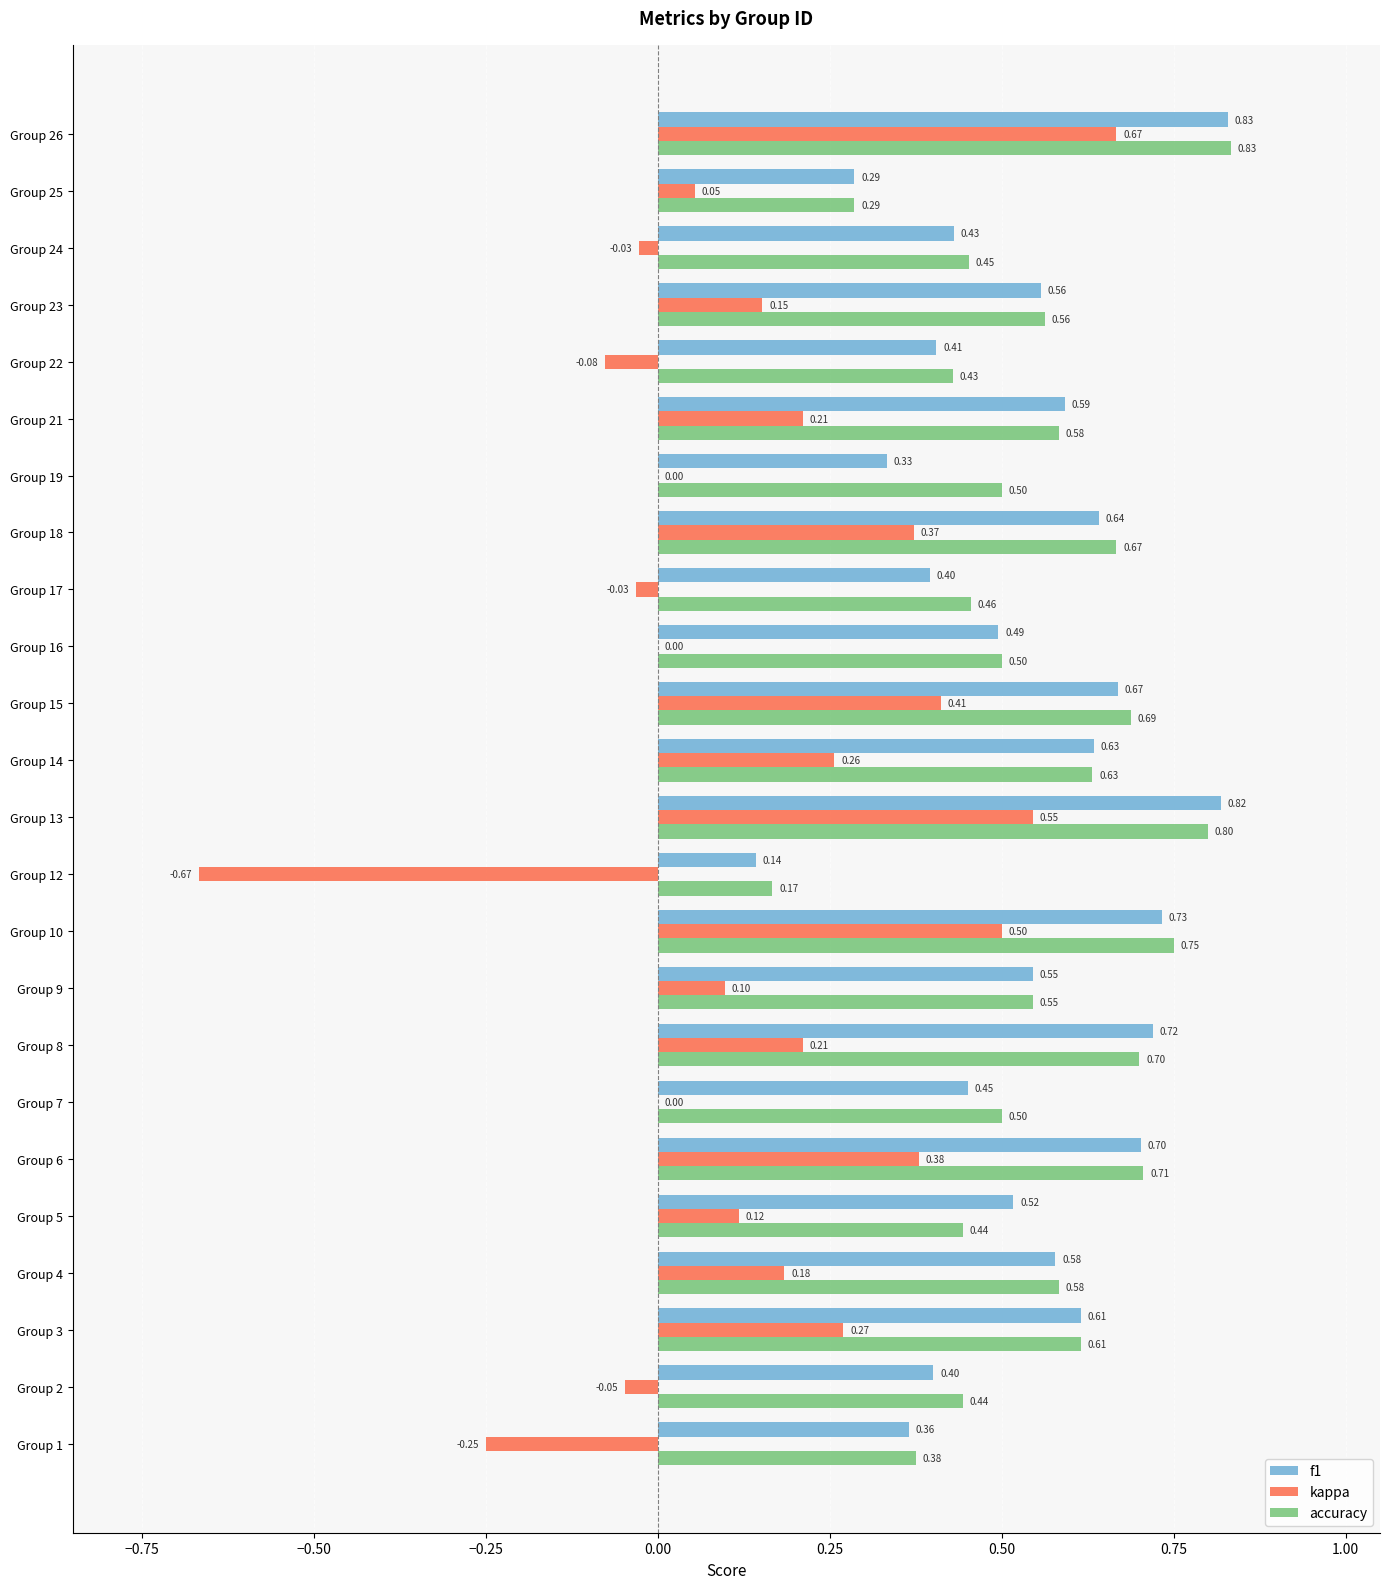

What is the sum of all accuracy values?

13.2